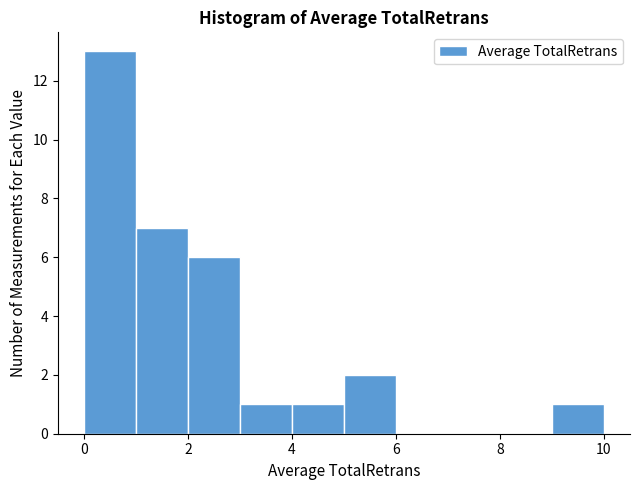

Reading left to right, list every bar in this chart as the range it spans on the x-axis followed by its height. The values are not printed on the chart, so give them approximately, as read against the axis.

0 to 1: 13
1 to 2: 7
2 to 3: 6
3 to 4: 1
4 to 5: 1
5 to 6: 2
6 to 7: 0
7 to 8: 0
8 to 9: 0
9 to 10: 1